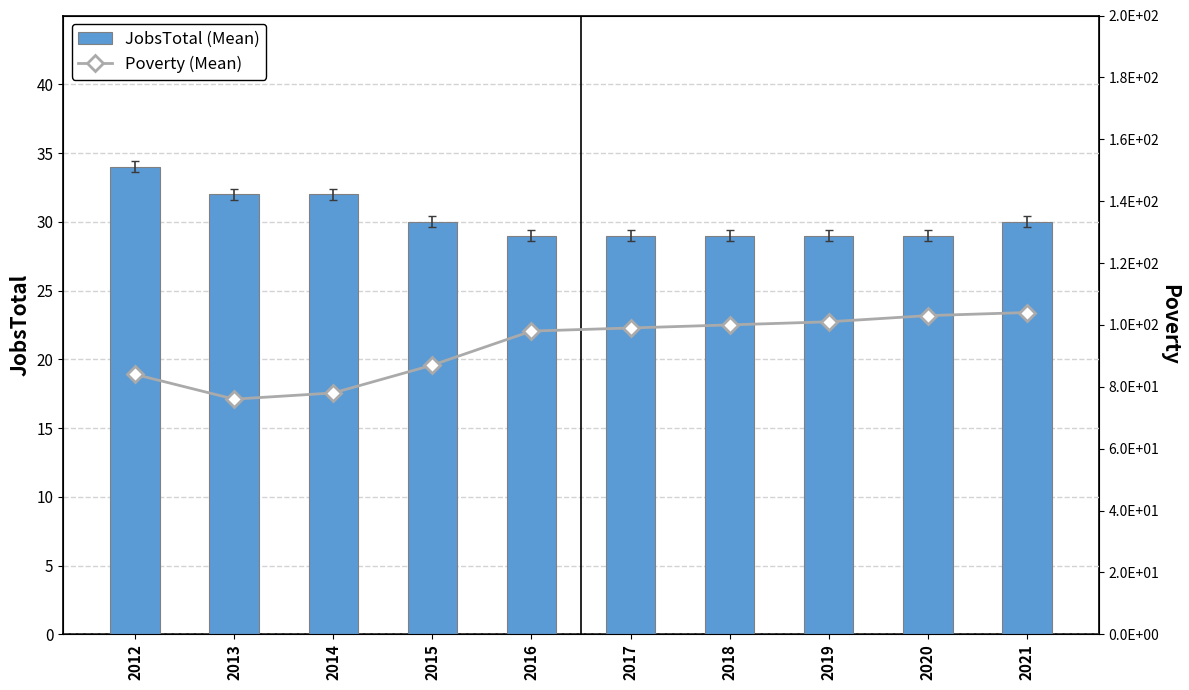

Which category has the highest value across all series?

2021